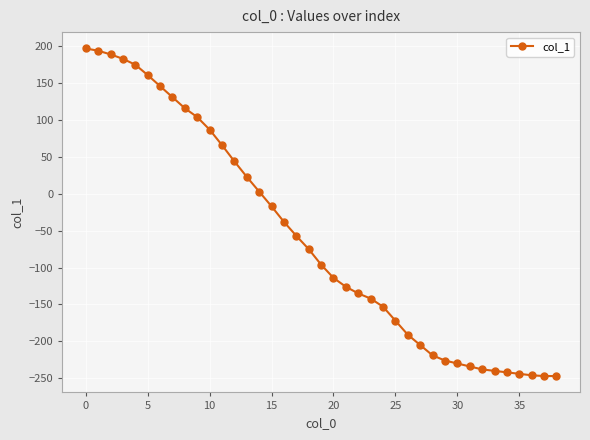

What is the maximum value shown in the chart?

197